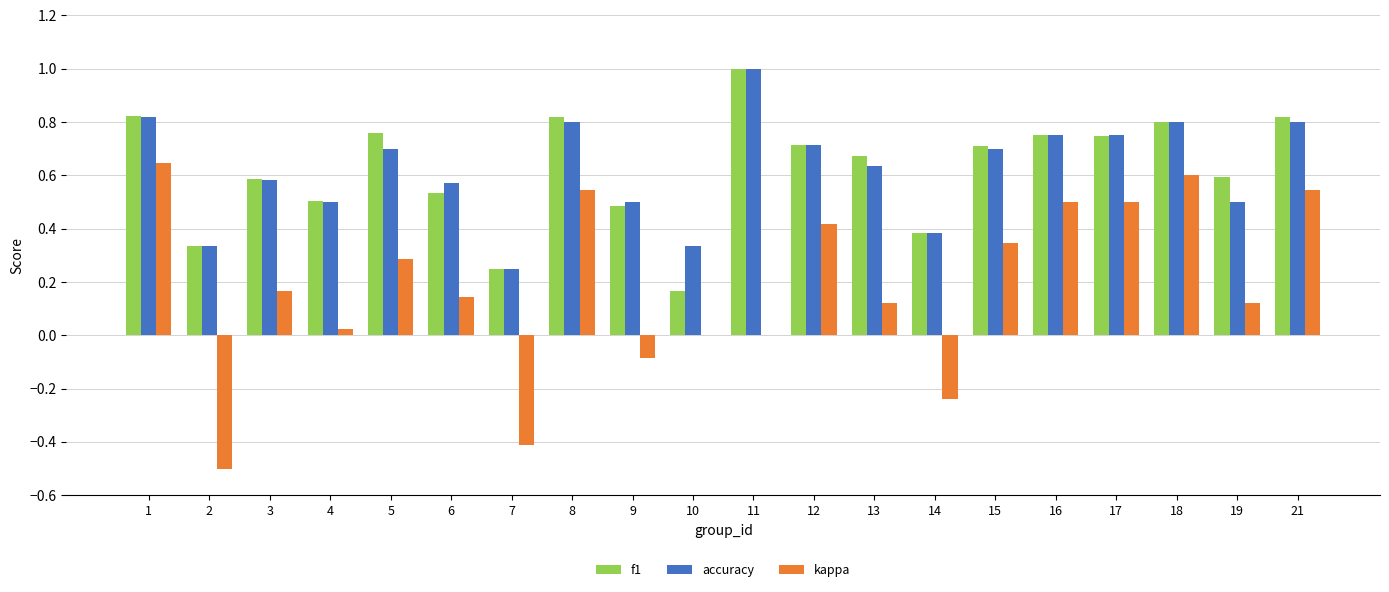

What is the sum of all kappa values?

3.7